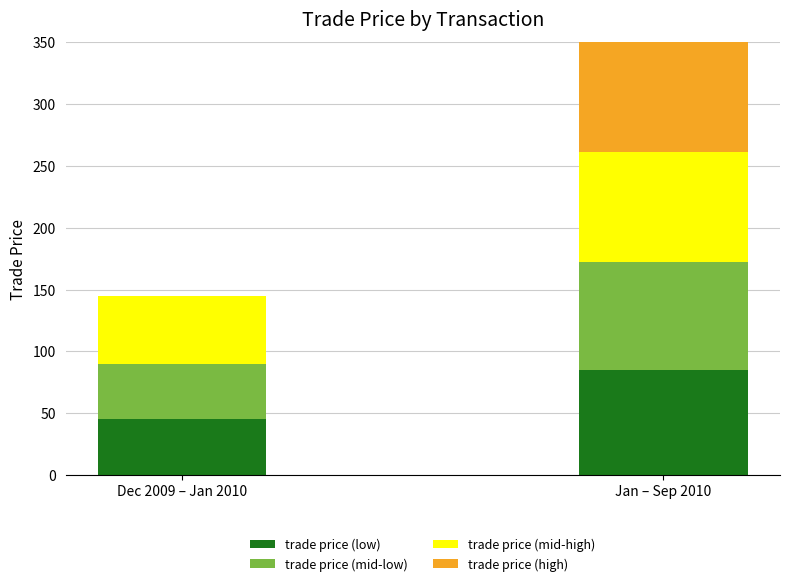

At which category is the sum across all series the highest?

Jan – Sep 2010